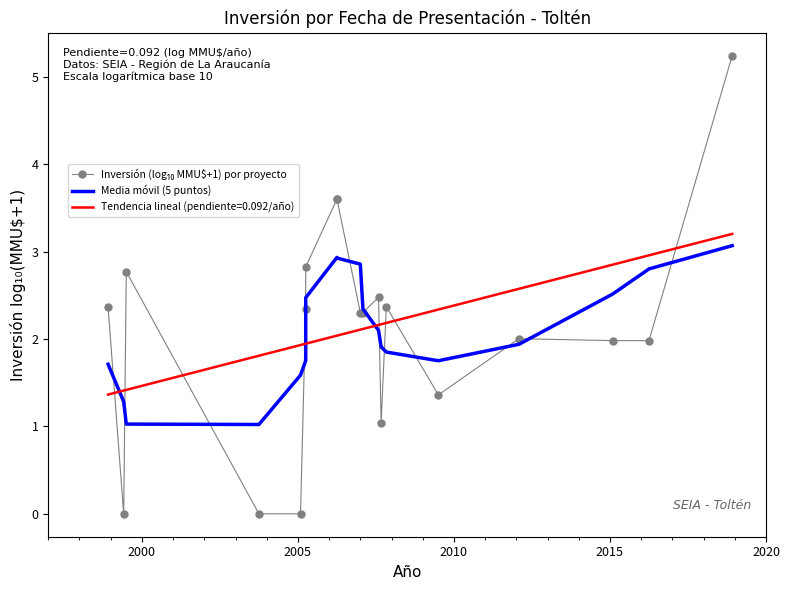

What is the sum of all Media móvil (5 puntos) values?

39.9